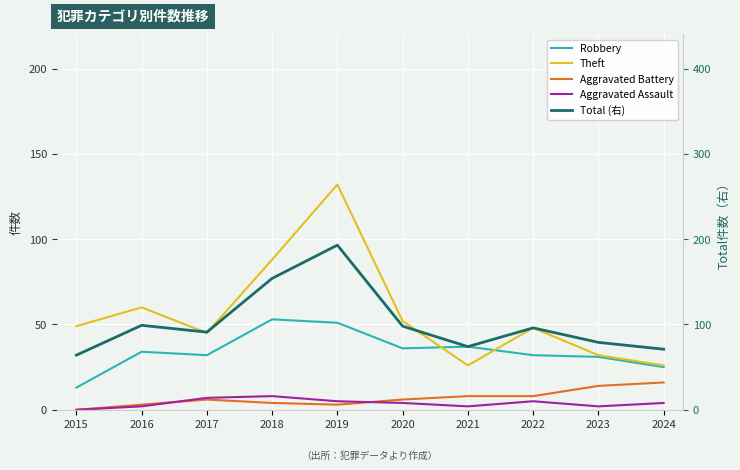

Reading left to right, what are all the values shown in this chart?

Robbery: 13	34	32	53	51	36	37	32	31	25
Theft: 49	60	45	88	132	52	26	48	32	26
Aggravated Battery: 0	3	6	4	3	6	8	8	14	16
Aggravated Assault: 0	2	7	8	5	4	2	5	2	4
Total (右): 64	99	91	154	193	98	74	96	79	71